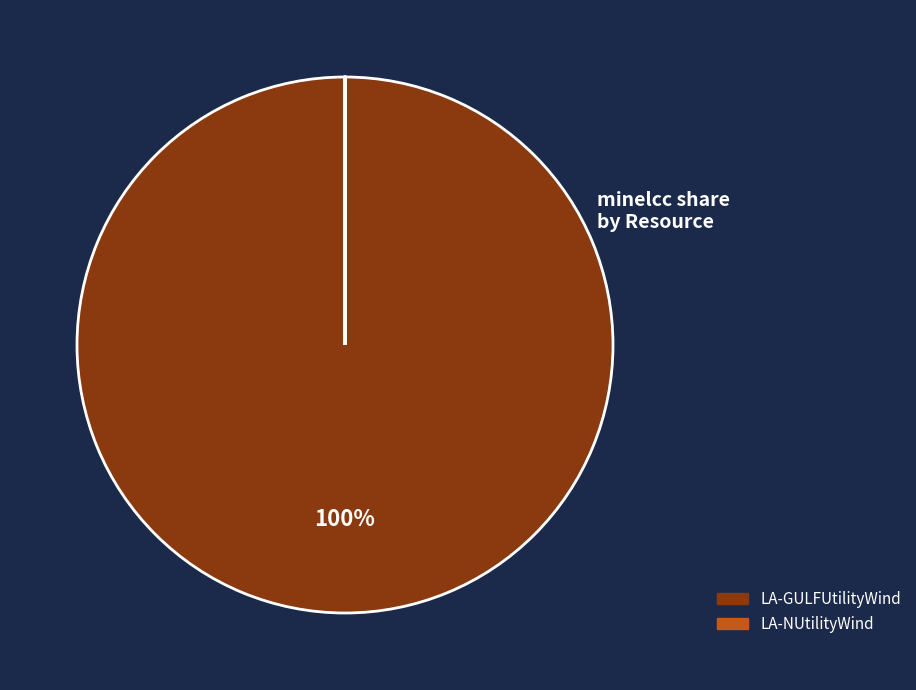

Which category accounts for the majority?

LA-GULFUtilityWind